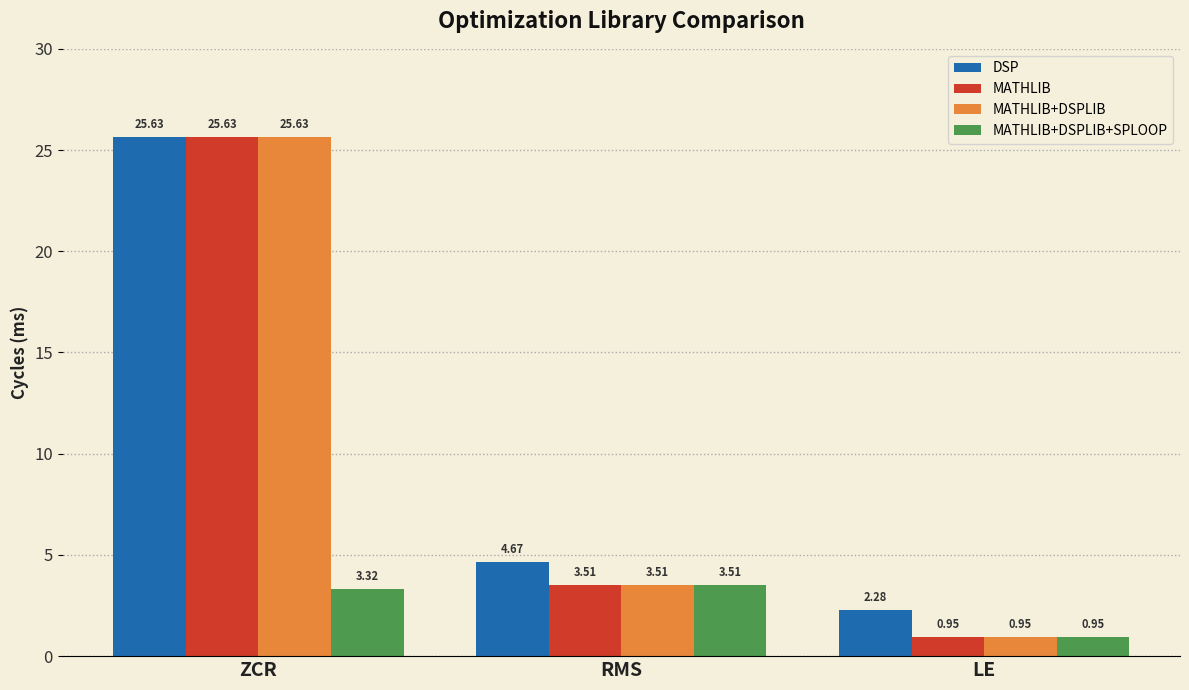

How many groups of bars are there?

3